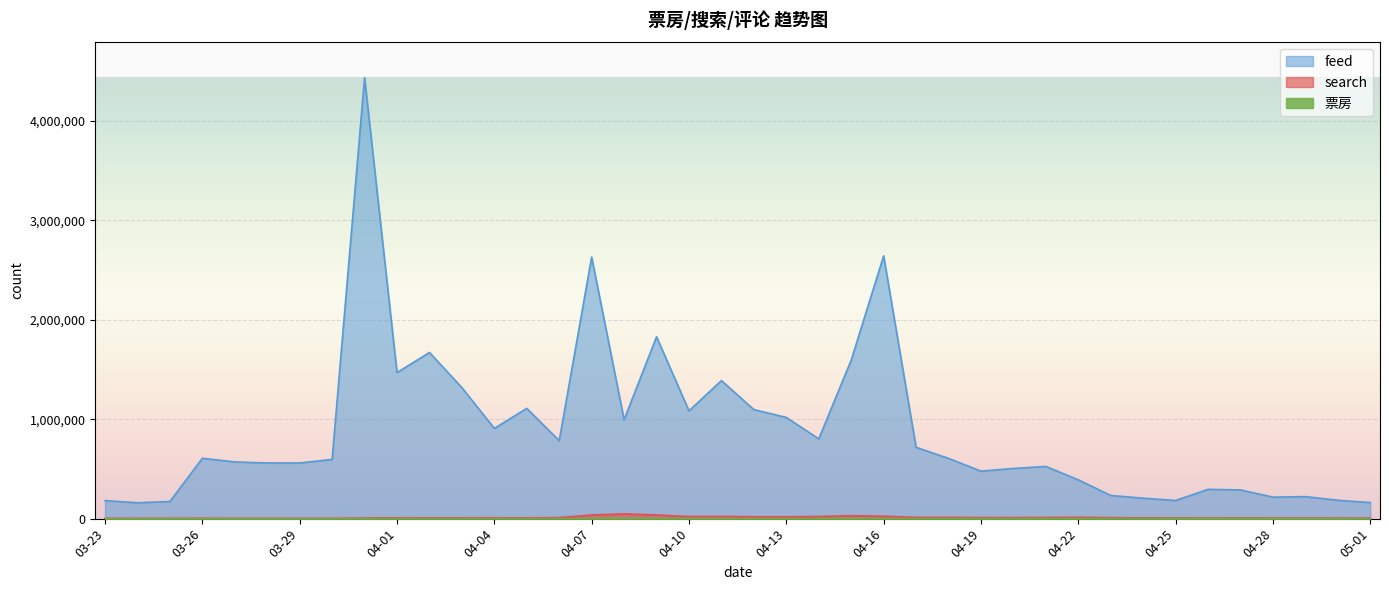

What is the highest value of the search series?

48410